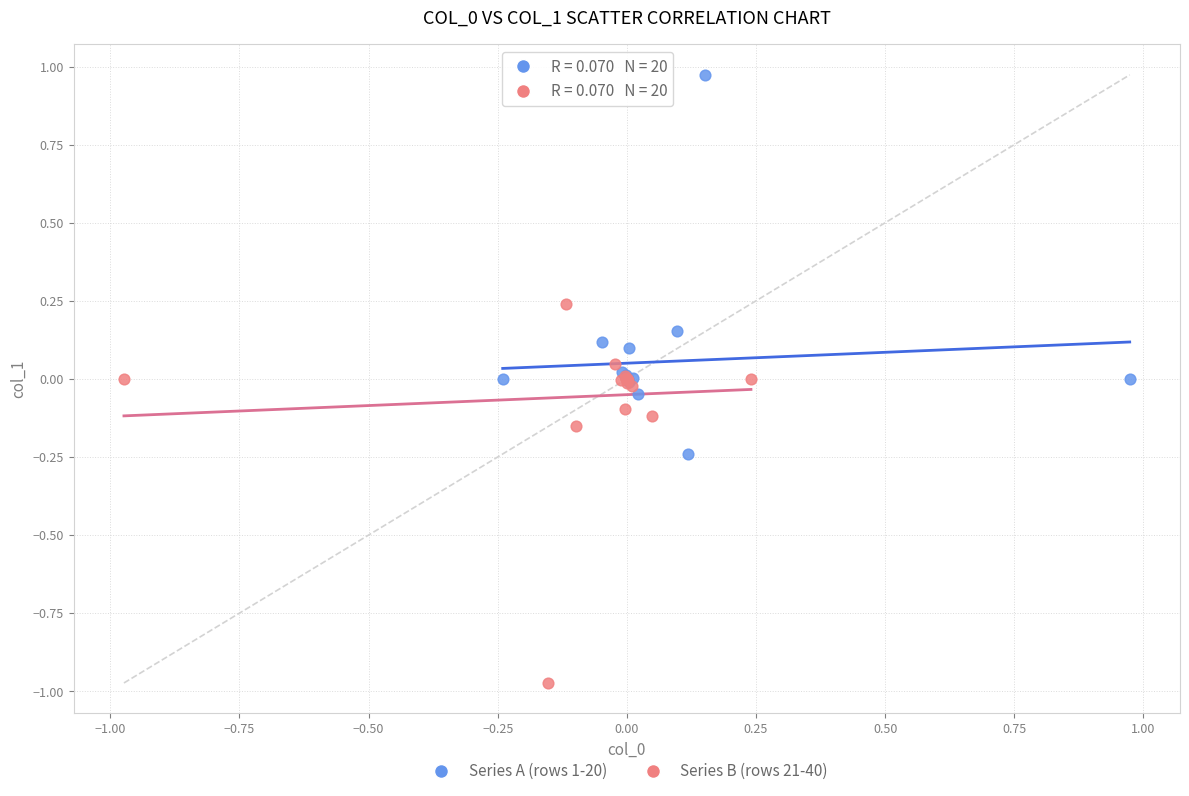

Which series contains the lowest Y value?

Series B (rows 21-40)